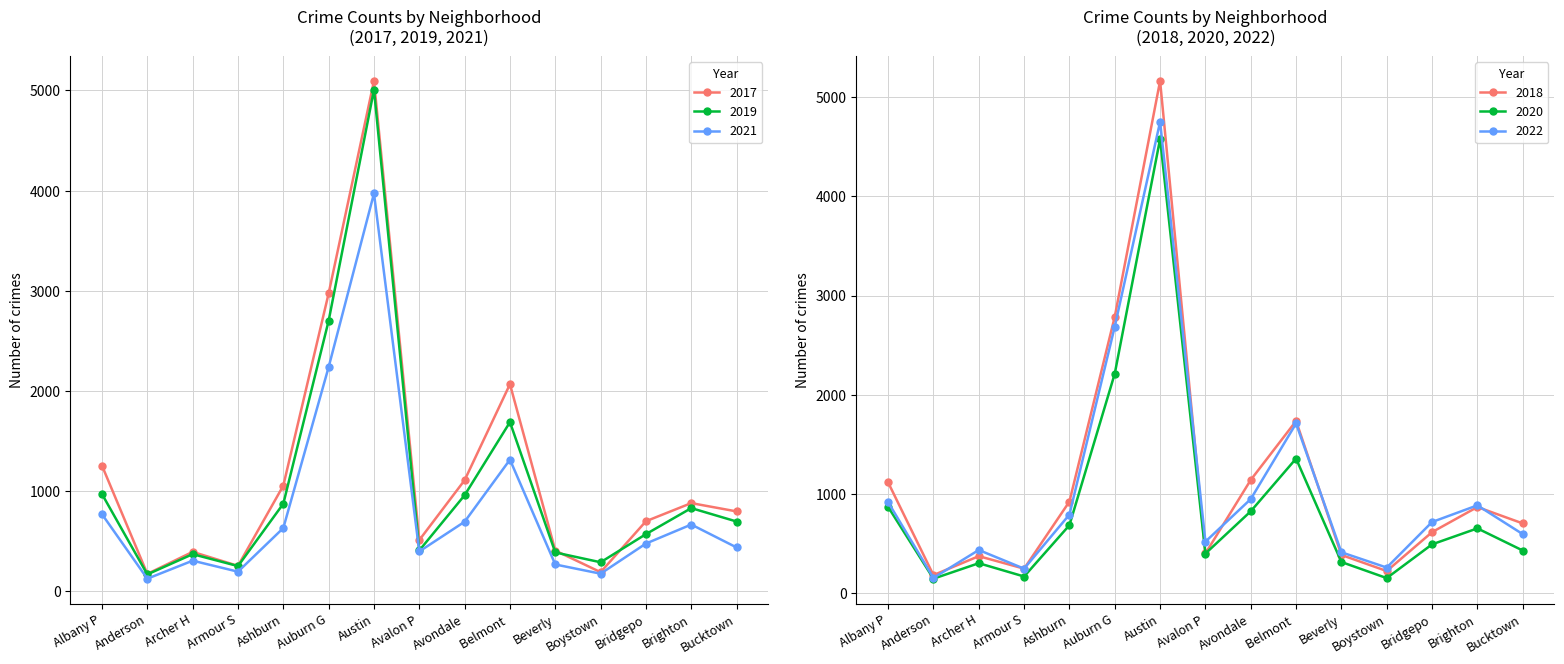

Is the value of 2017 at Bridgepo greater than the value of 2019 at Beverly?

Yes